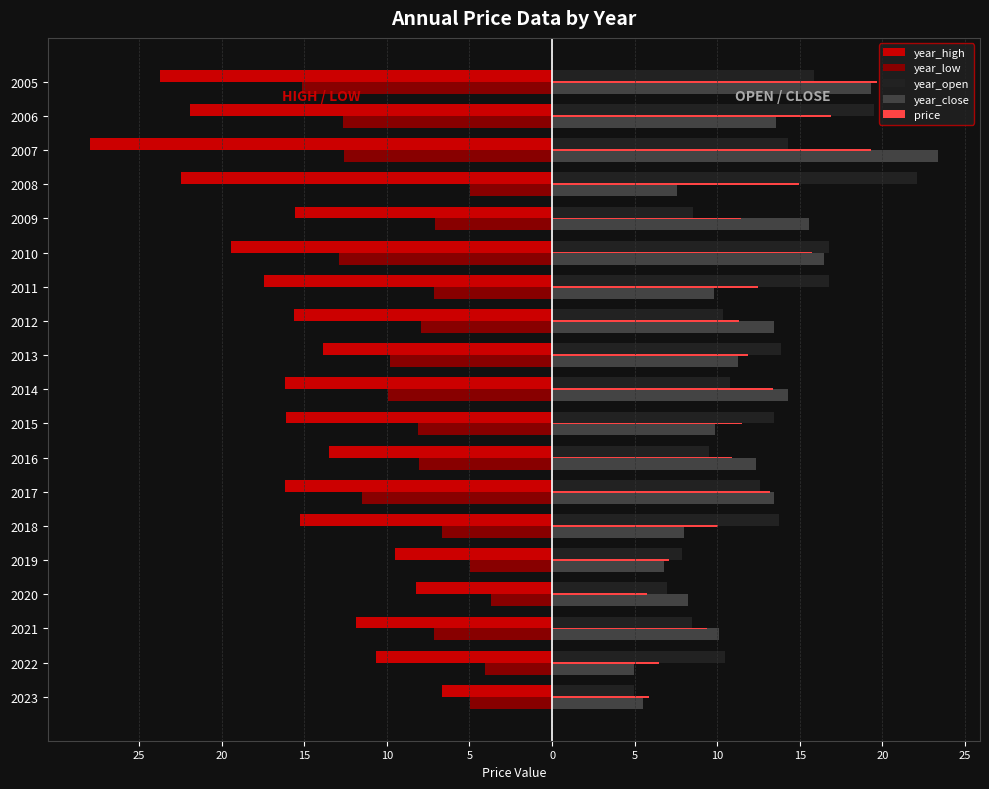

What are all the series names shown in the legend?

year_high, year_low, year_open, year_close, price